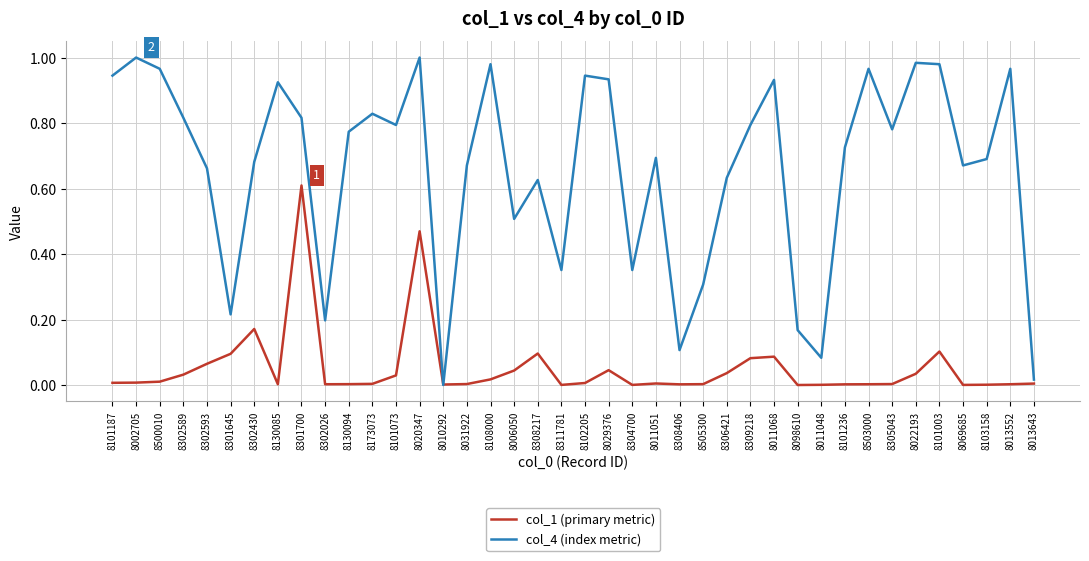

True or false: col_1 (primary metric) has a value of 0.1 at 8308217.

True